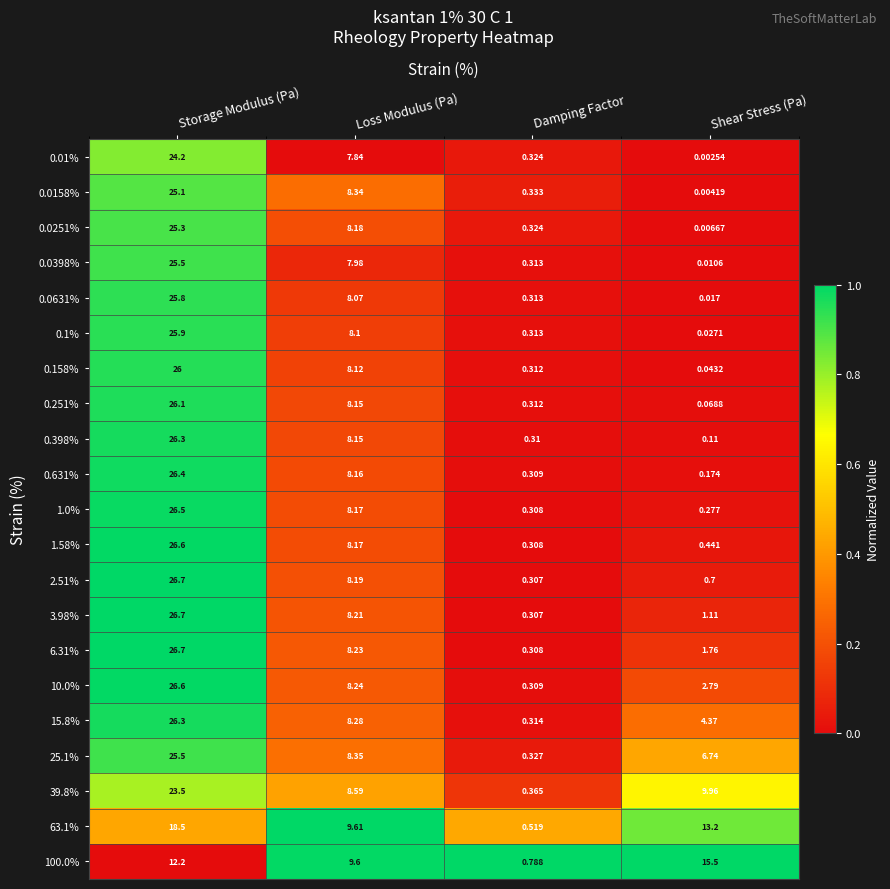

How many series are shown in this chart?

21